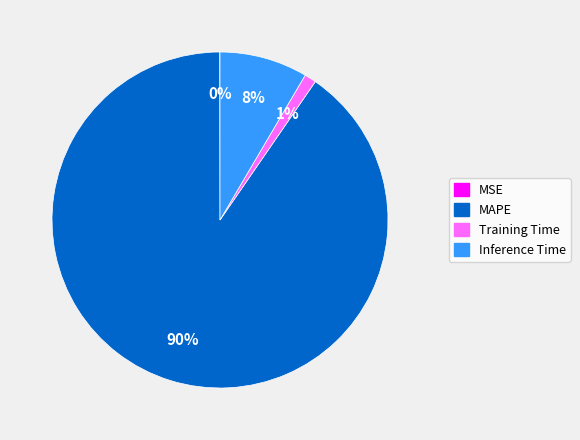

What is the largest slice in the pie chart?

MAPE